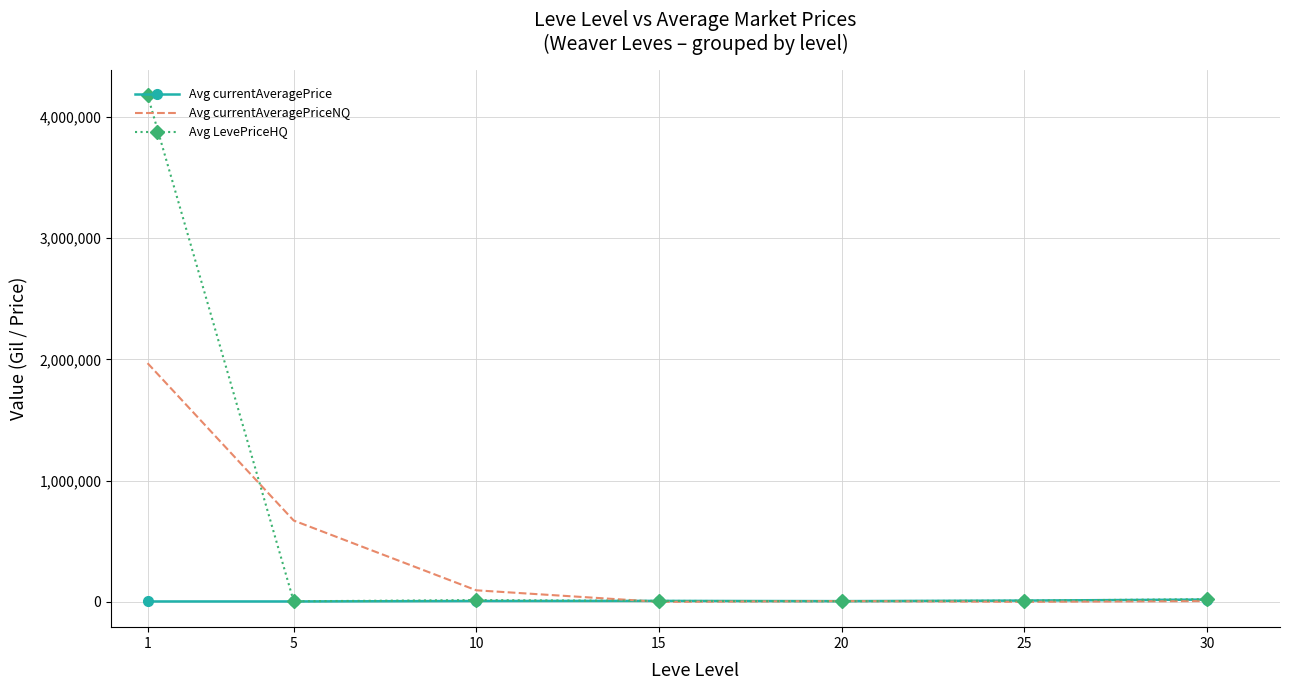

List the series in order of their peak value, highest first.

Avg LevePriceHQ, Avg currentAveragePriceNQ, Avg currentAveragePrice